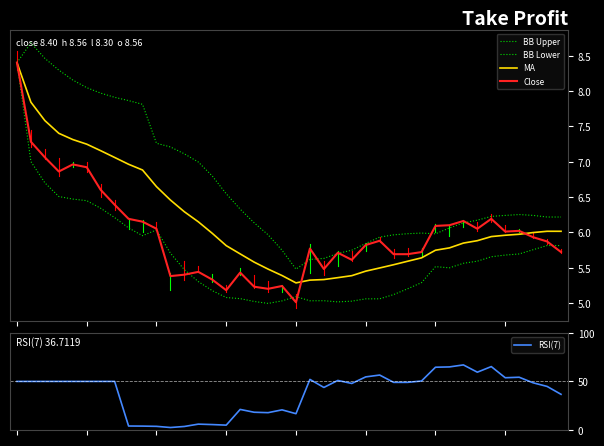

True or false: MA has a value of 7.0 at 8.

True